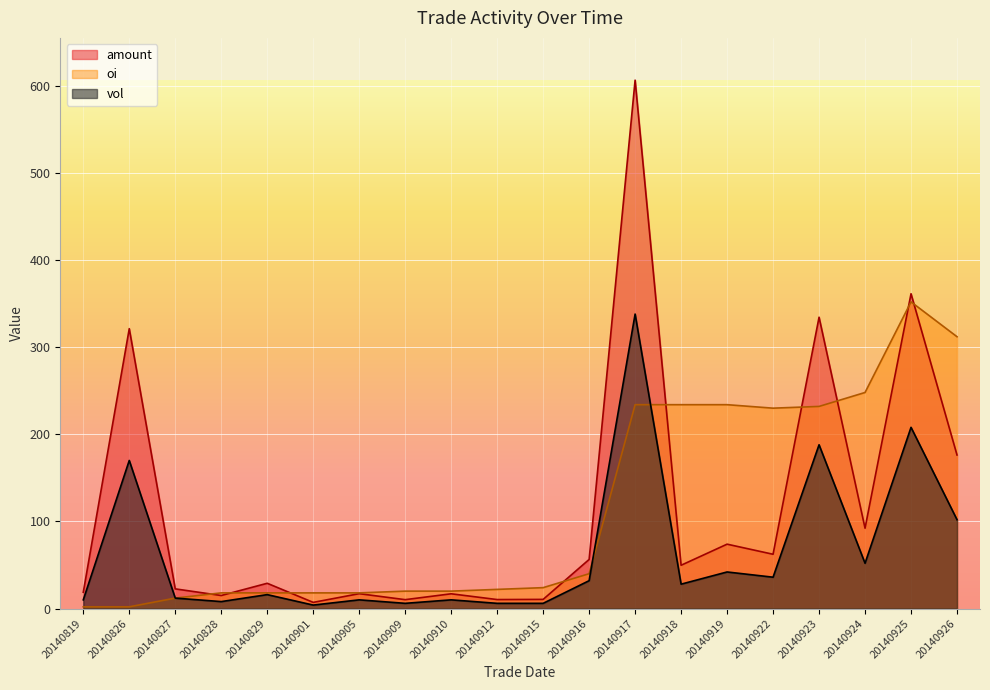

How many intersections are there between amount and oi?

9